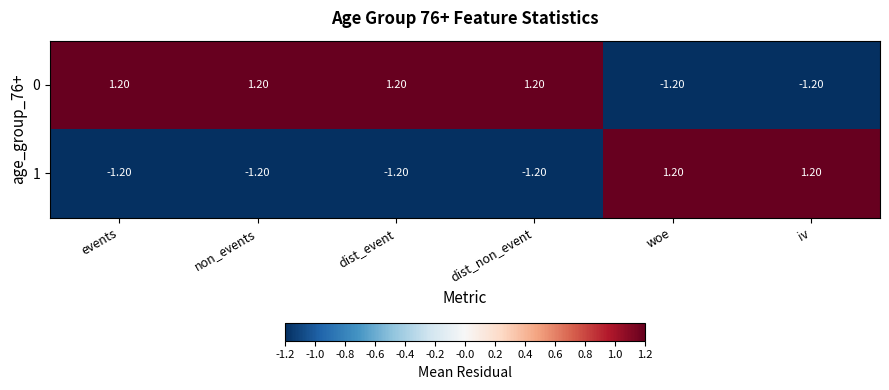

What is the spread (max minus min) of values at dist_non_event?

2.4